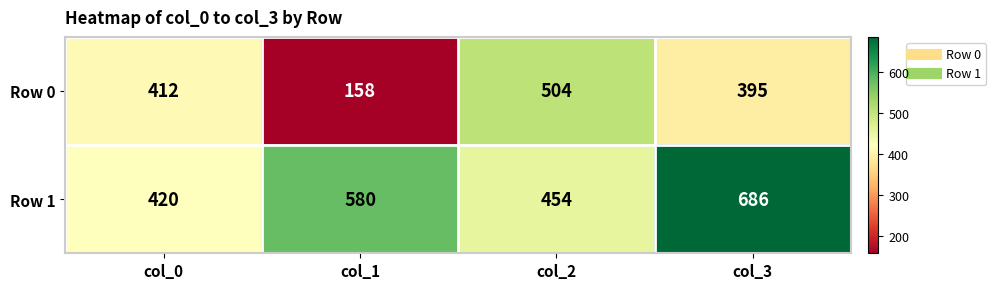

Which label corresponds to the largest value in the chart?

col_3